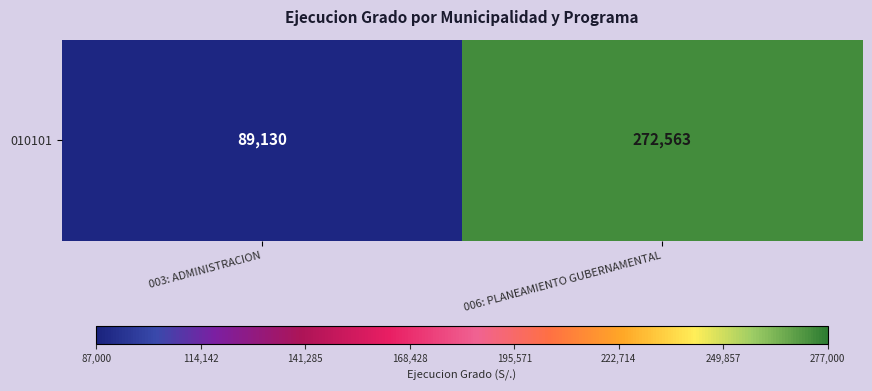

The value at 003: ADMINISTRACION is 40235. True or false?

False